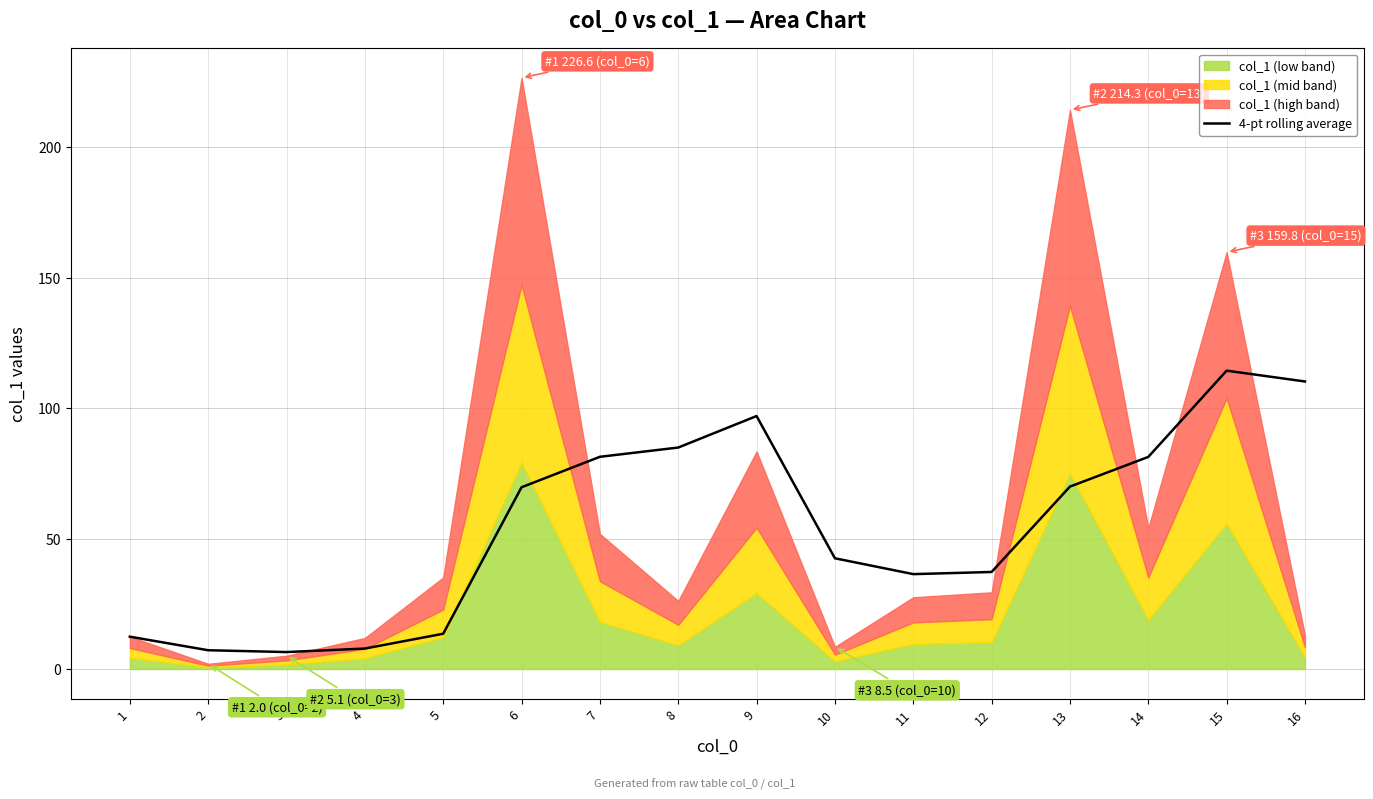

The 4-pt rolling average series shows 42.5 at 10. True or false?

True